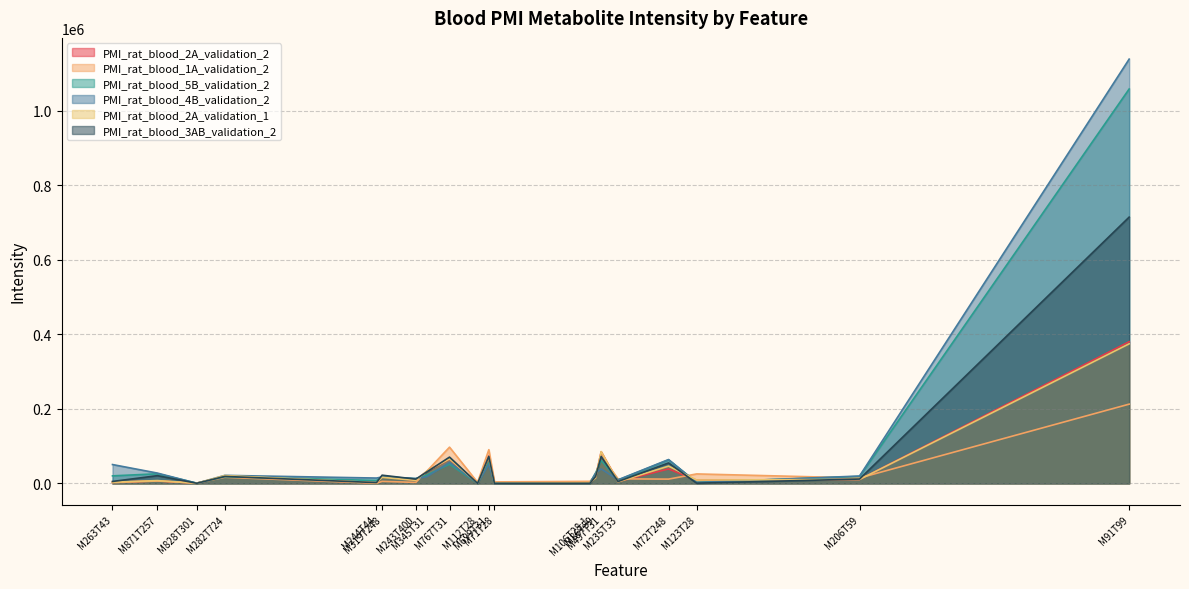

What are all the series names shown in the legend?

PMI_rat_blood_2A_validation_2, PMI_rat_blood_1A_validation_2, PMI_rat_blood_5B_validation_2, PMI_rat_blood_4B_validation_2, PMI_rat_blood_2A_validation_1, PMI_rat_blood_3AB_validation_2